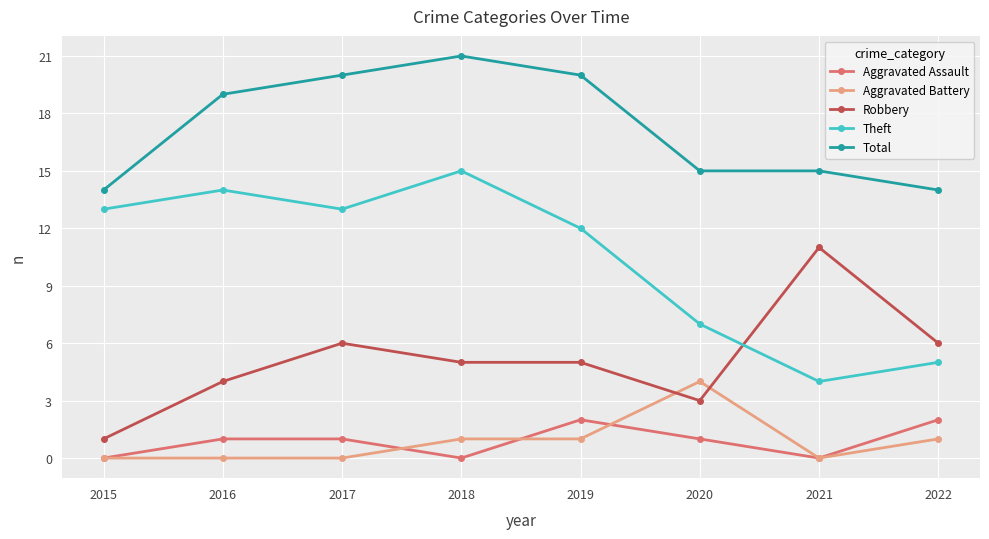

Is the value of Aggravated Assault at 2022 greater than the value of Aggravated Battery at 2018?

Yes